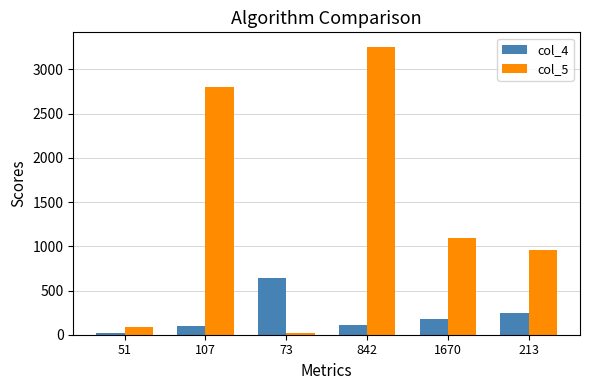

Is the value of col_4 at 842 greater than the value of col_5 at 213?

No